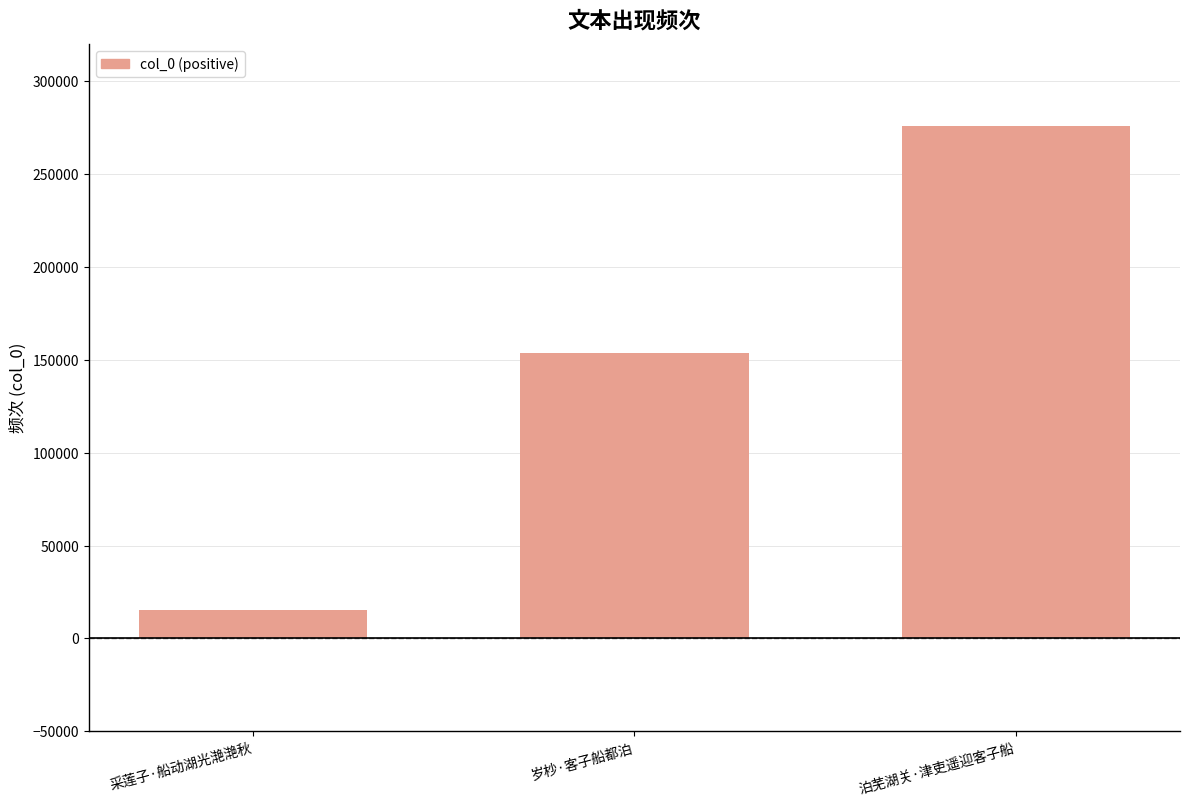

Reading left to right, transcribe all the data shown in this chart.

15427	153606	276071